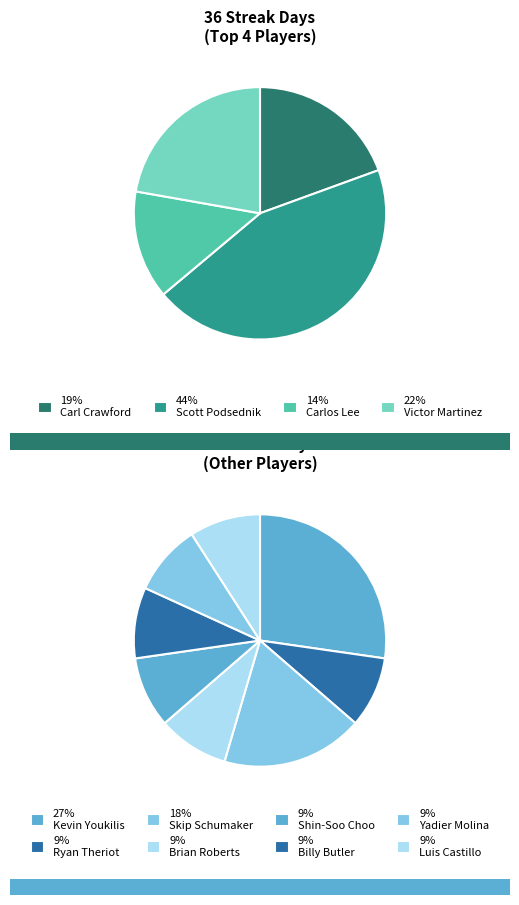

How many slices are in this pie chart?

12